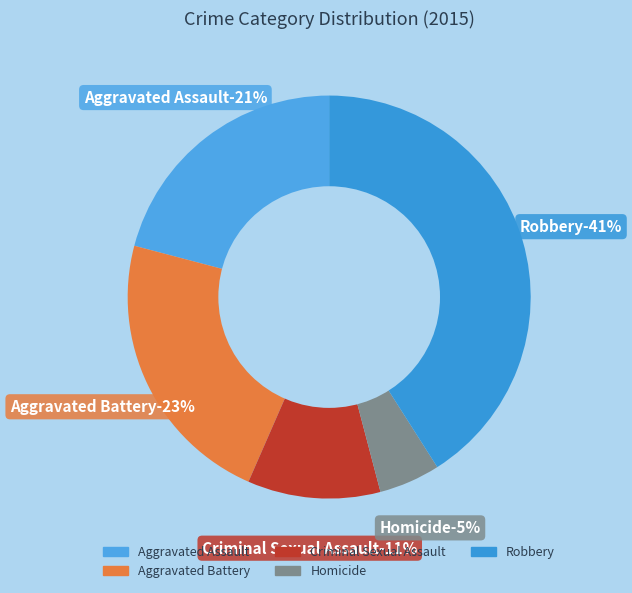

Count the number of slices in the pie.

5